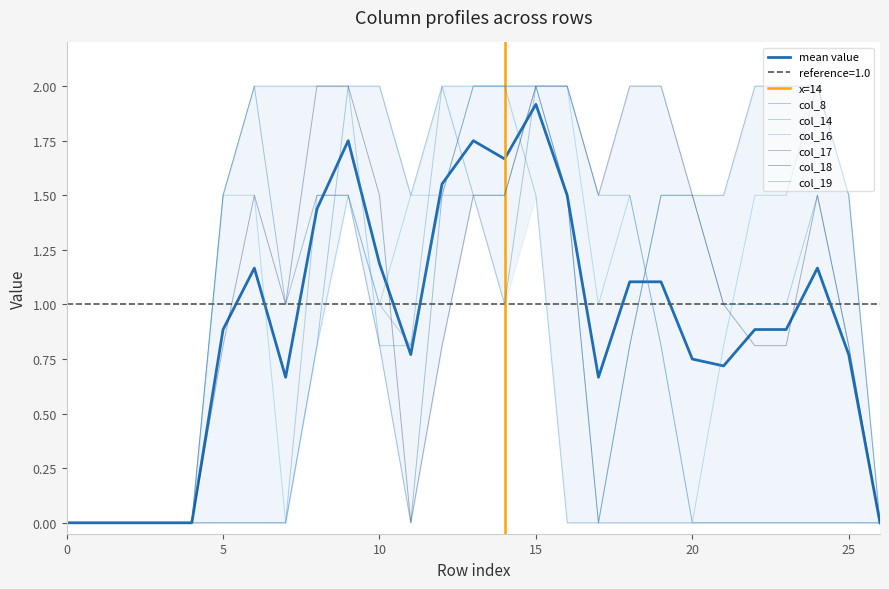

At which category does col_8 reach its first local valley?

11